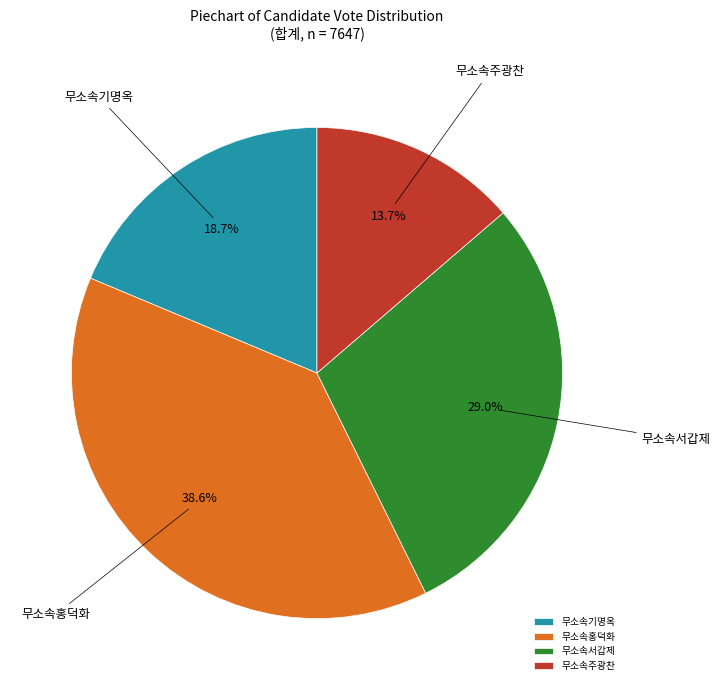

Count the number of slices in the pie.

4